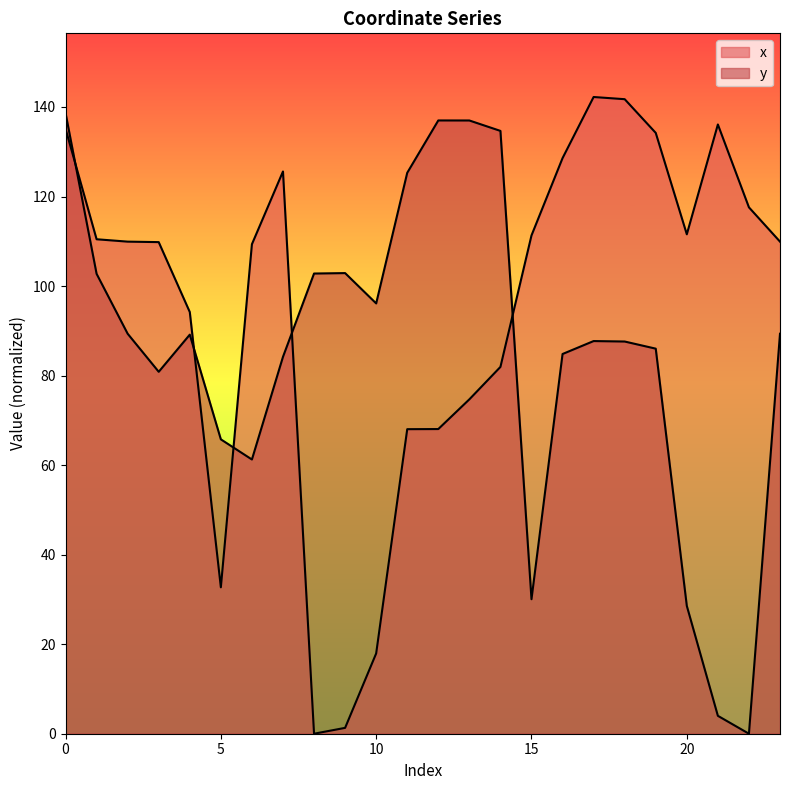

The x series shows 68.1 at 12. True or false?

True